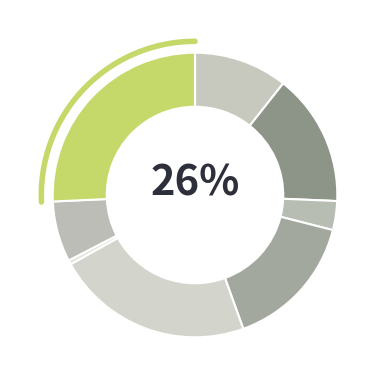

The from_qubo slice represents 7% of the pie. True or false?

True